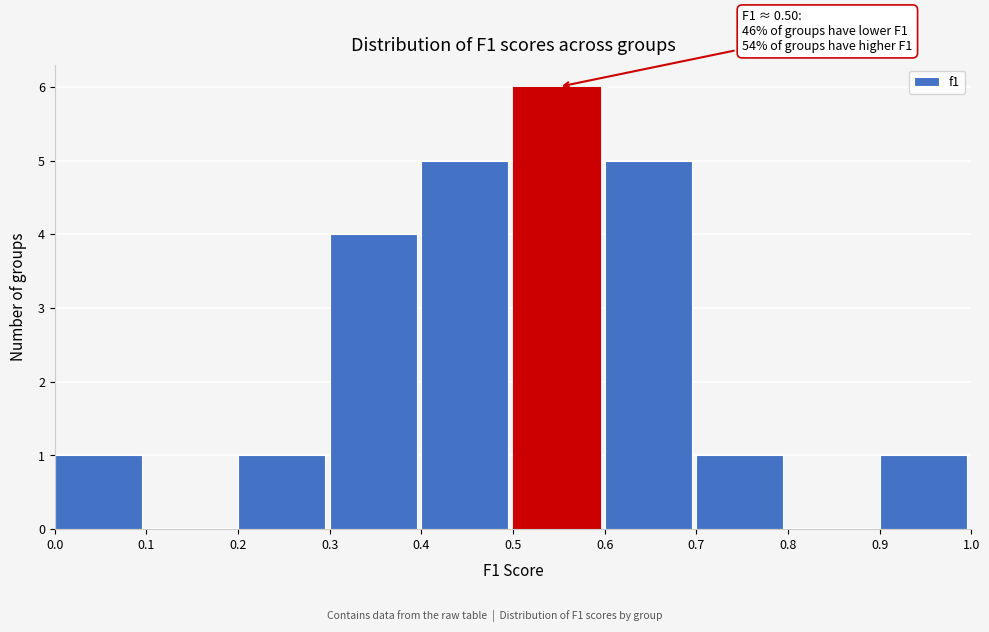

Which range on the x-axis has the tallest bar?

0.5 to 0.6